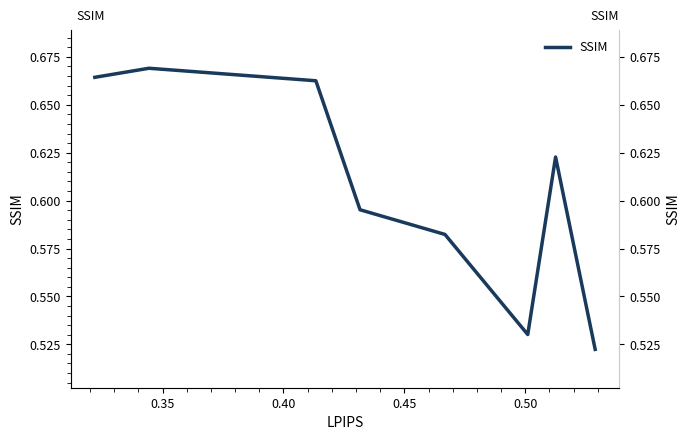

How many distinct data groups are displayed?

1